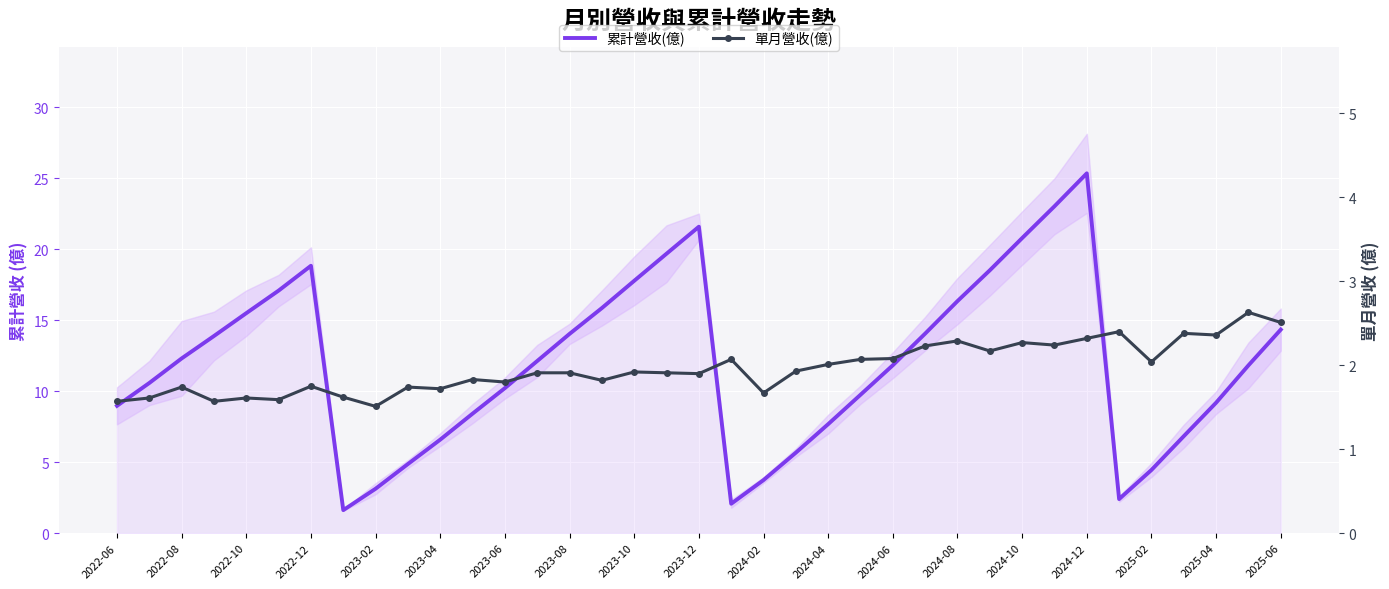

Is the value of 單月營收(億) at 2024-12 greater than the value of 累計營收(億) at 20?

No